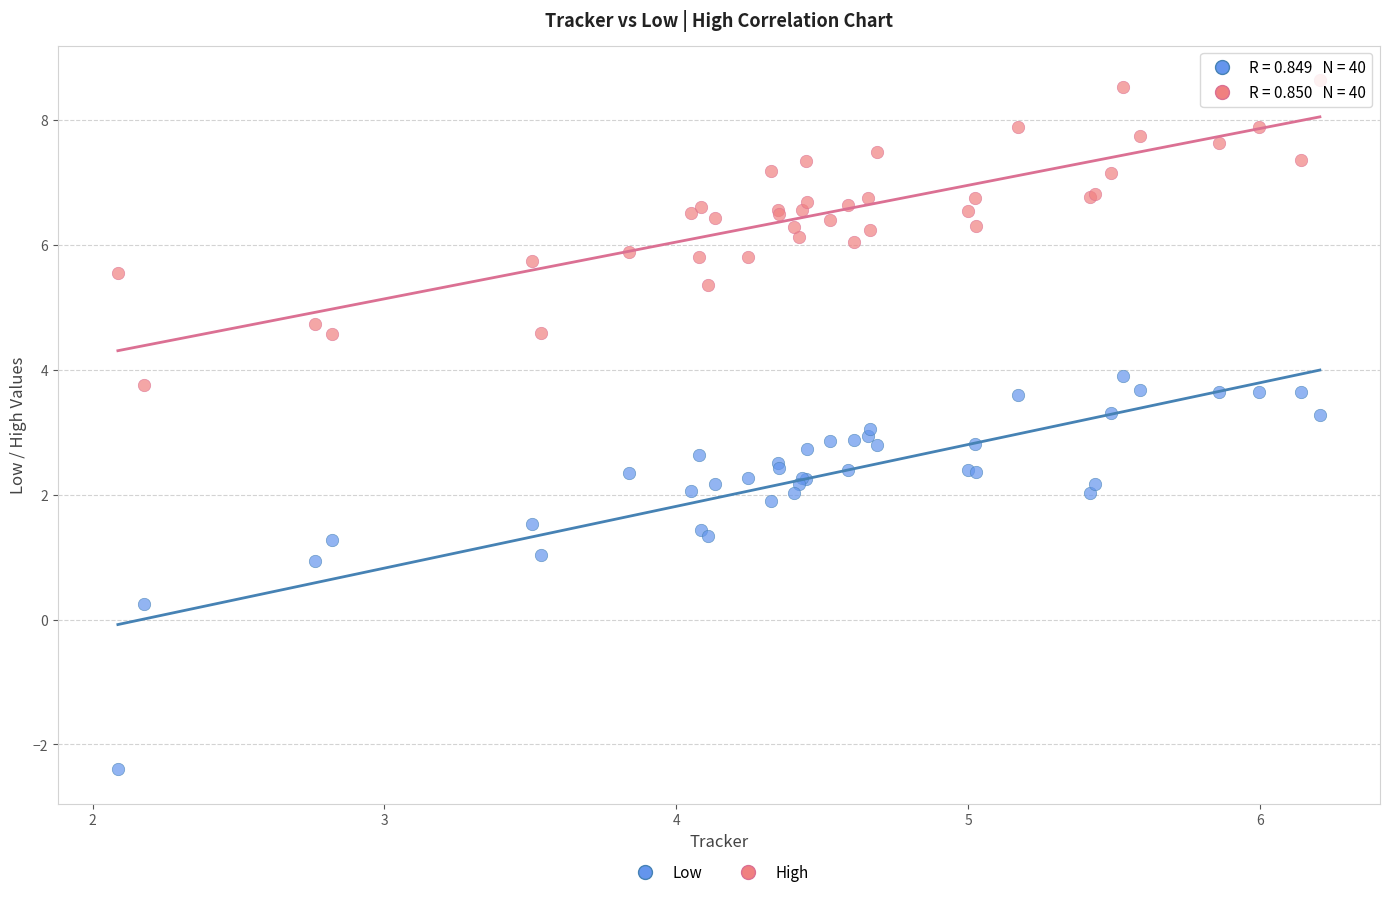

In the Low series, what Y value is closest to 0?

0.3